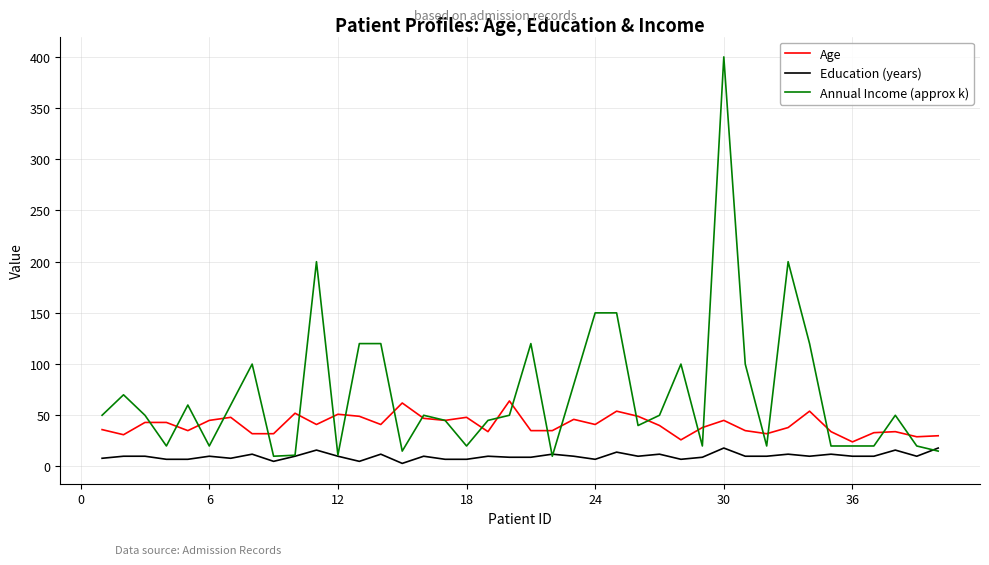

What is the lowest value of the Age series?

24